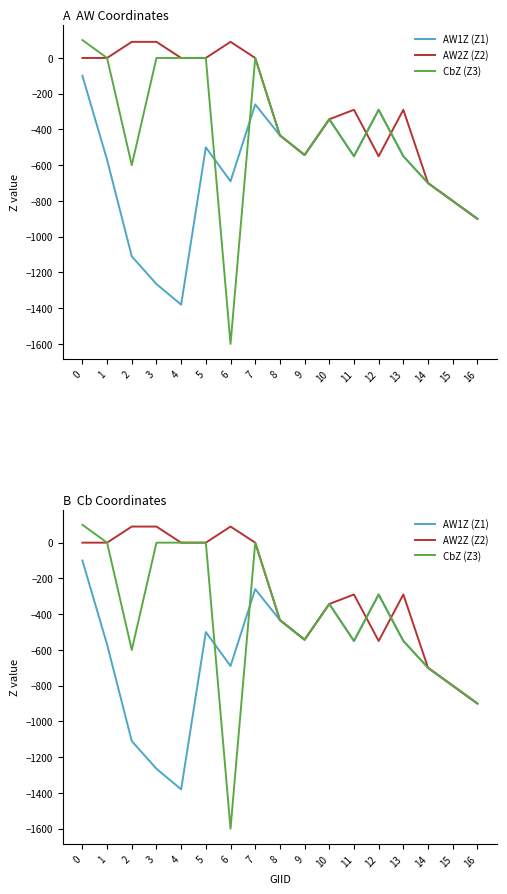

Which series ends up on top after the final intersection of AW1Z (Z1) and AW2Z (Z2)?

AW2Z (Z2)